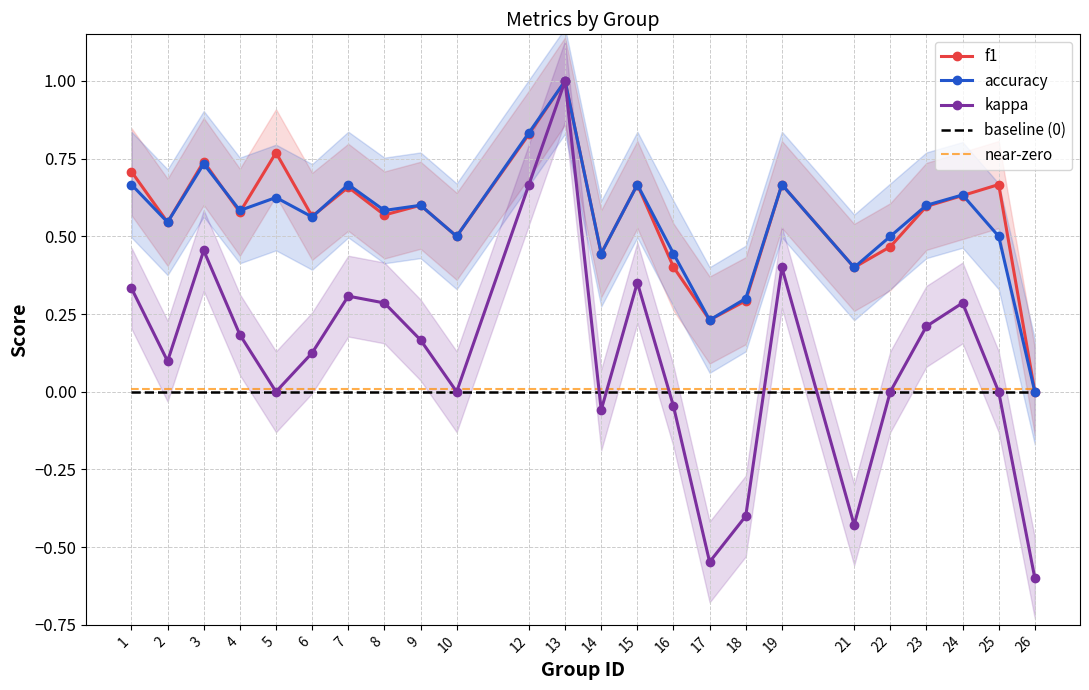

Count the number of categories in the chart.

24